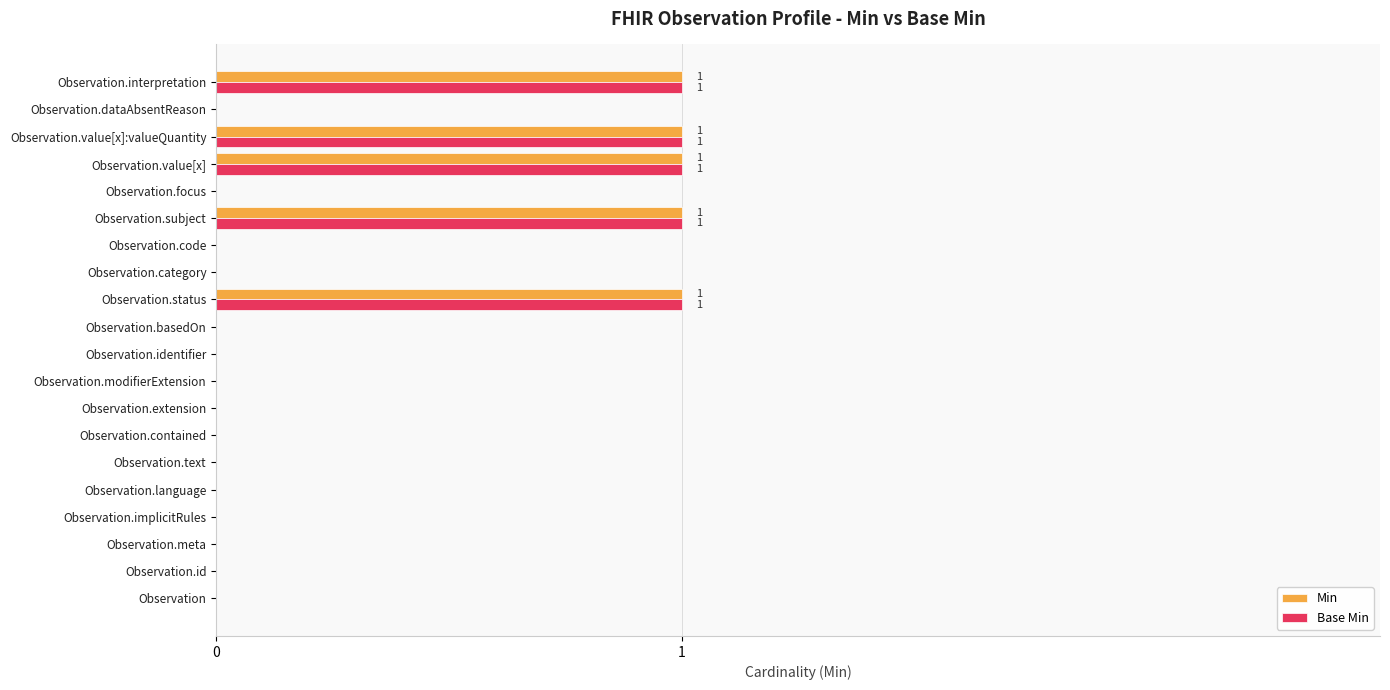

True or false: Base Min has a value of 0 at Observation.modifierExtension.

True